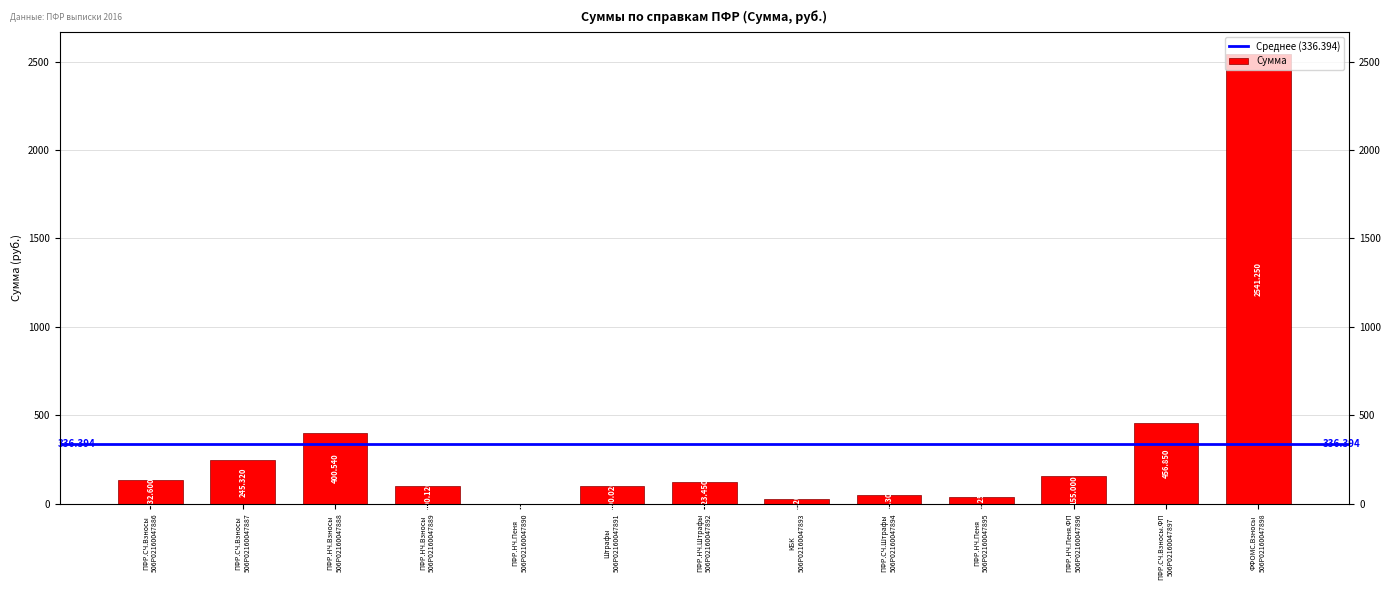

What position from the right is ПФР.СЧ.Взносы
506P02160047887?

12